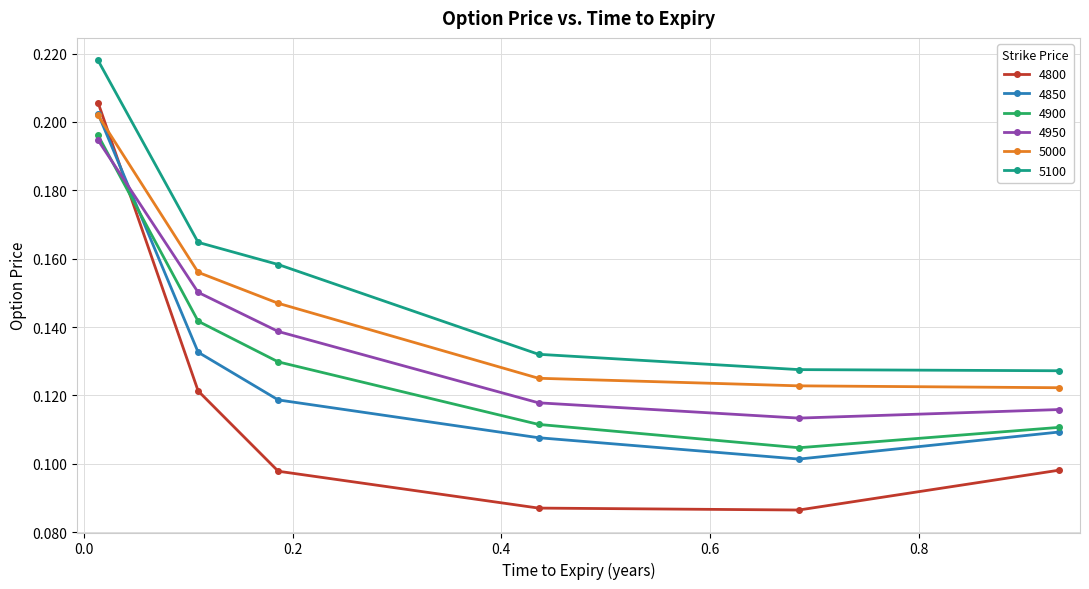

Which series has the largest total across all categories?

5100